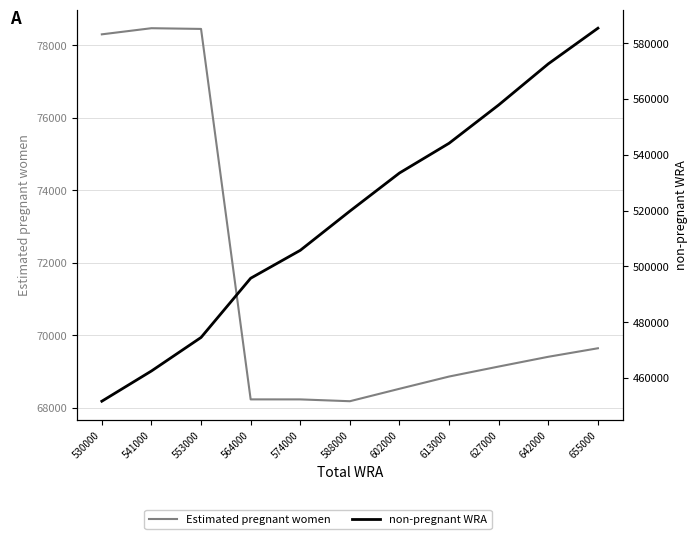

What are all the series names shown in the legend?

Estimated pregnant women, non-pregnant WRA